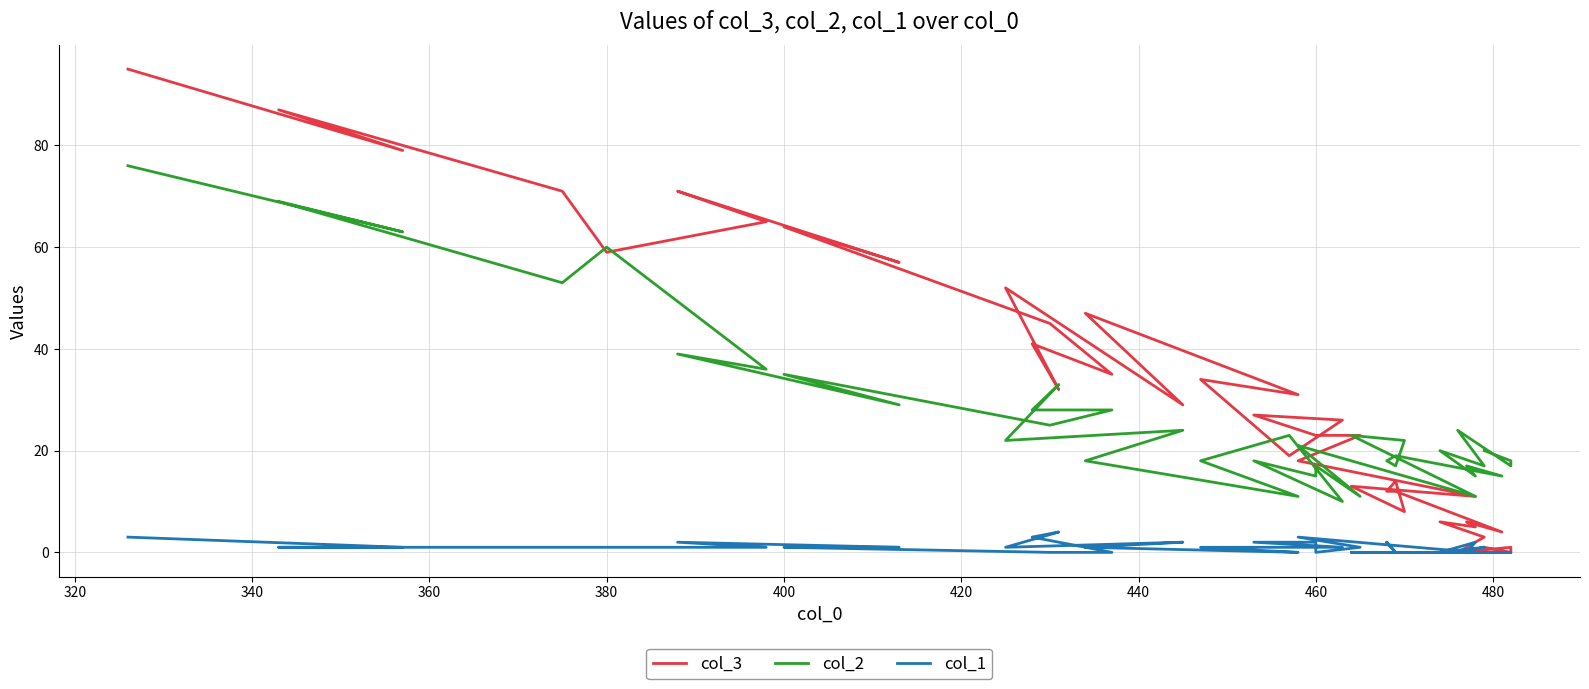

What is the difference between the second highest and minimum values in the col_3 series?

87